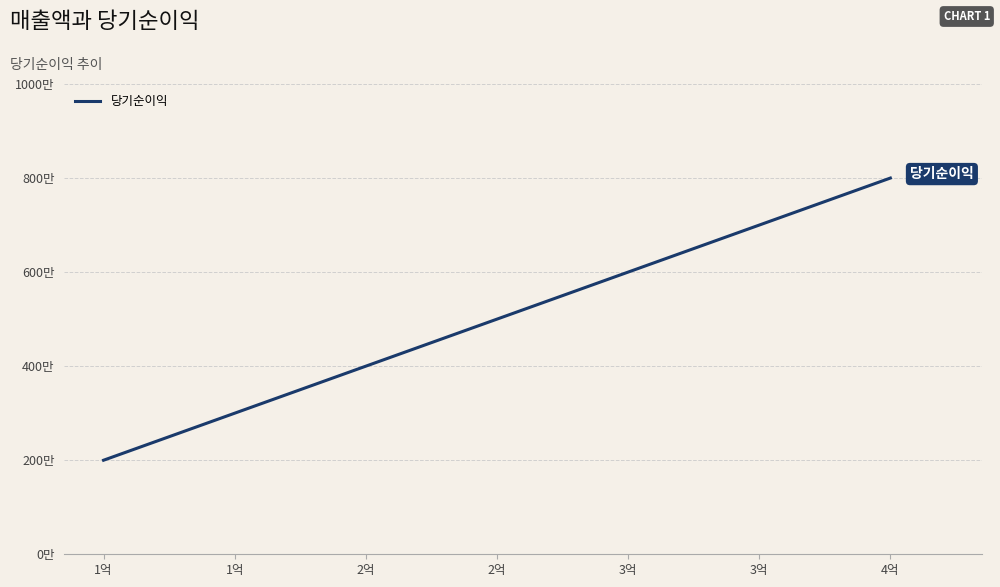

Is this an area chart (filled region under the line)?

No